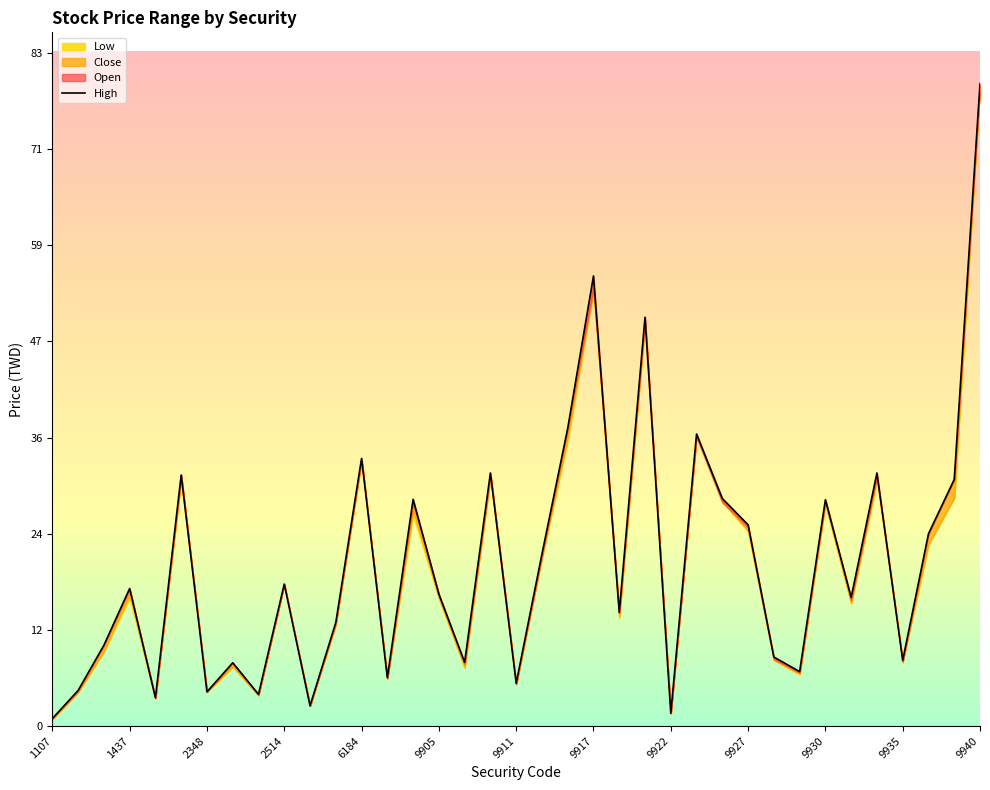

Which label corresponds to the smallest value in the chart?

1107